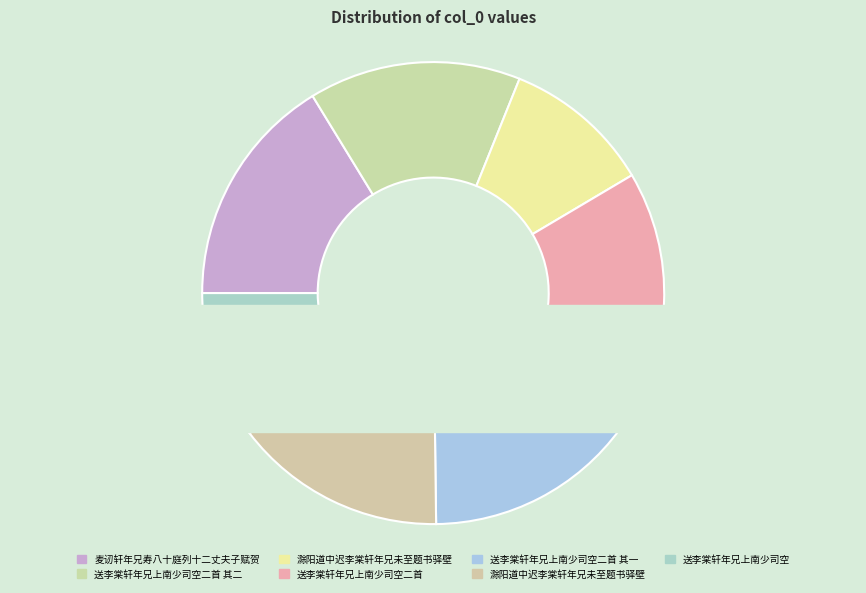

How many slices are in this pie chart?

7